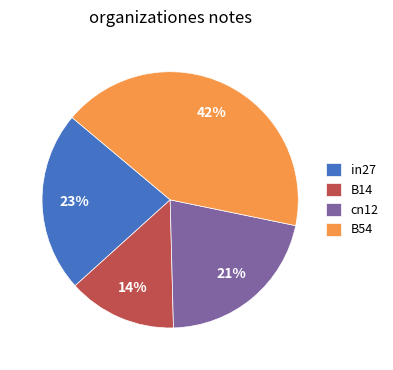

The B54 slice represents 42% of the pie. True or false?

True